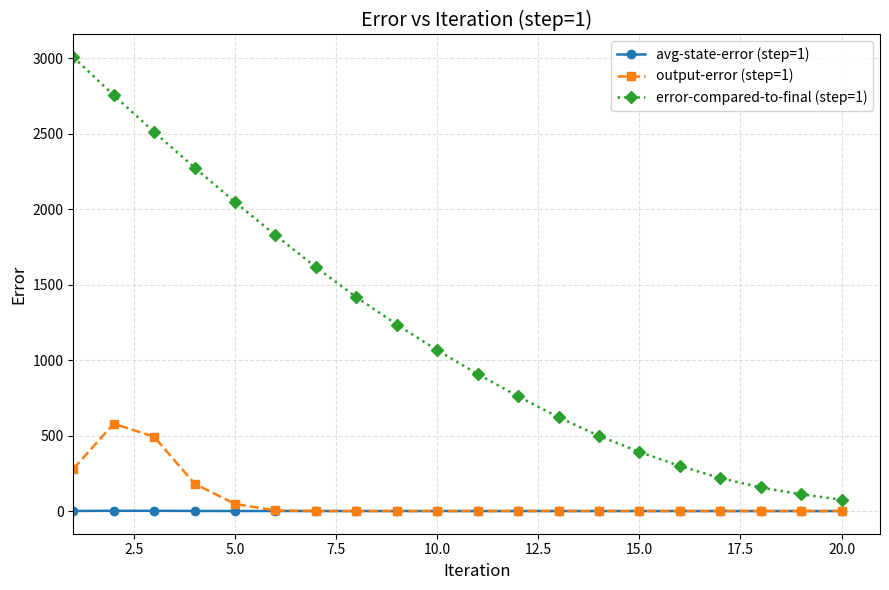

True or false: avg-state-error (step=1) and error-compared-to-final (step=1) cross at least once.

False